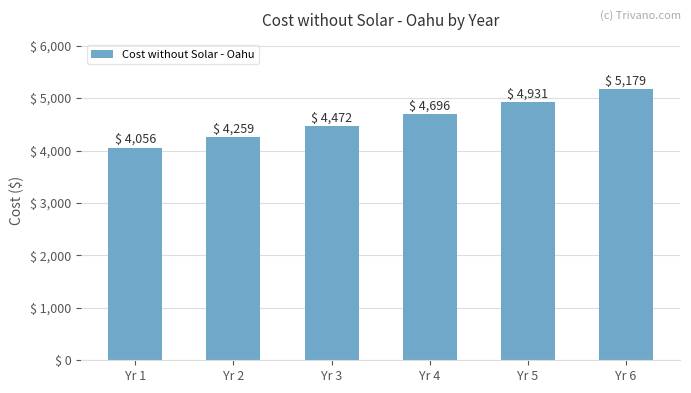

What is the value of the 2nd bar from the left?

4258.8